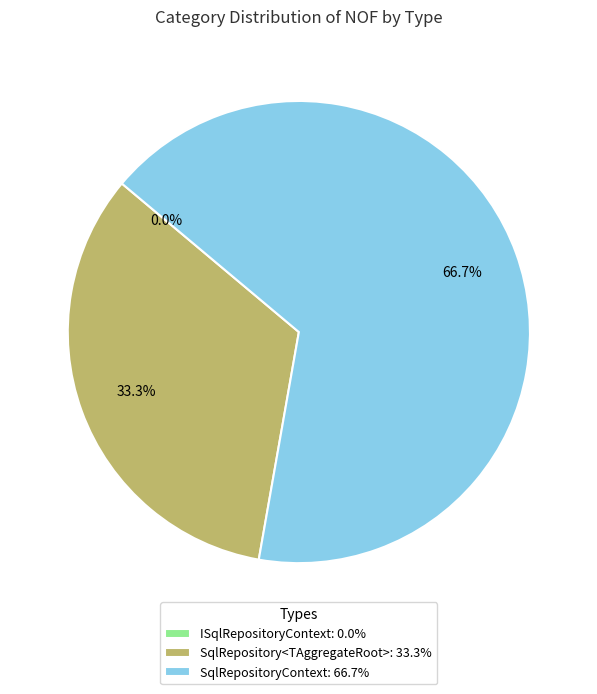

How much of the chart is everything except SqlRepository<TAggregateRoot>: 33.3%?

66.7%